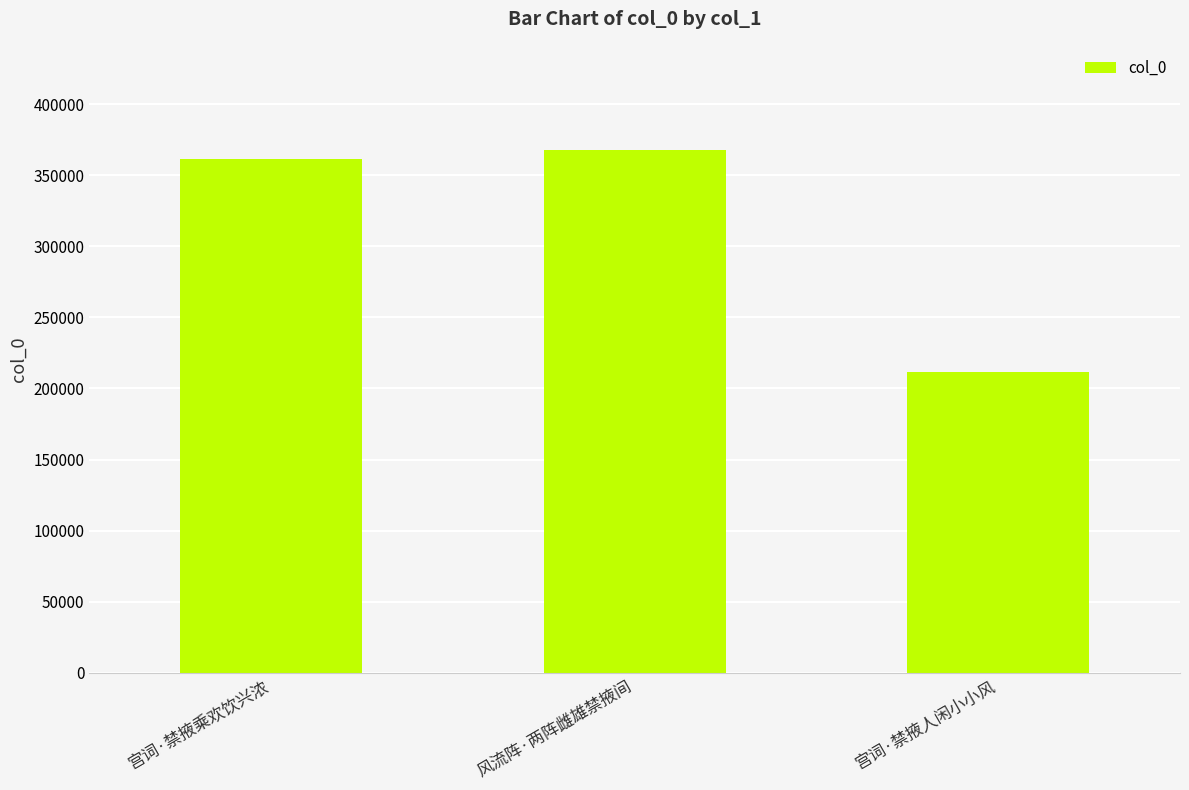

What is the maximum value shown in the chart?

367670